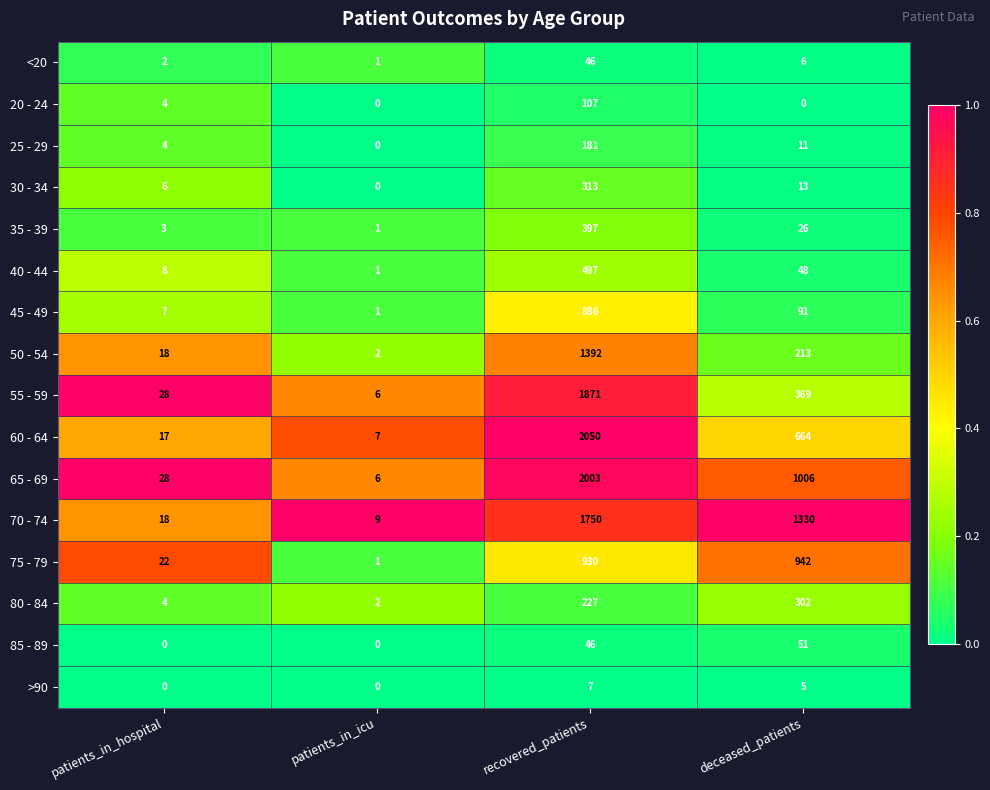

What is the greatest value displayed?

2050